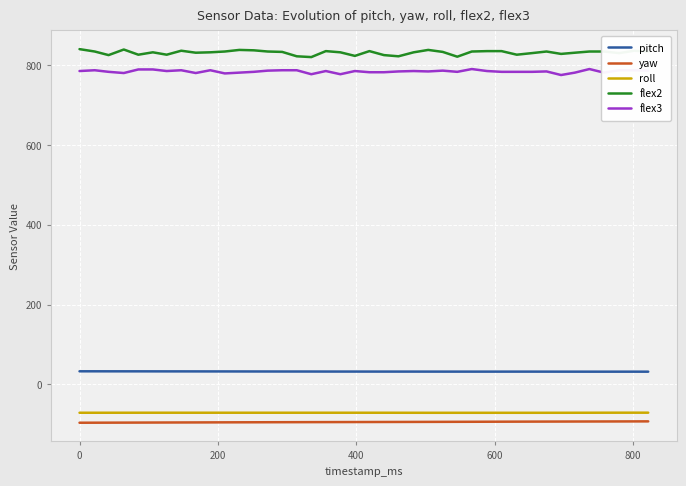

True or false: pitch and roll intersect in this chart.

False